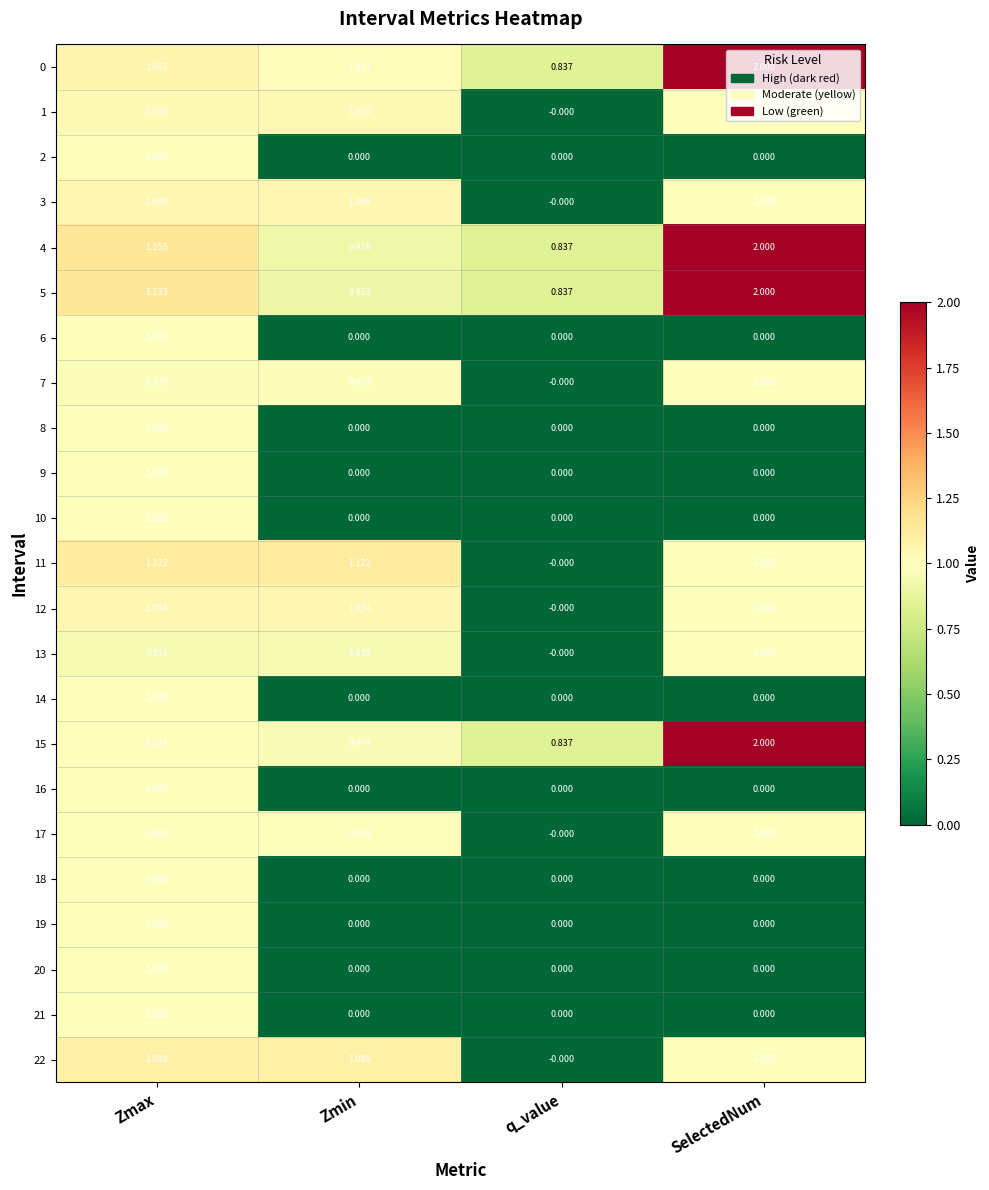

At which label does 22 first exceed 1?

Zmax